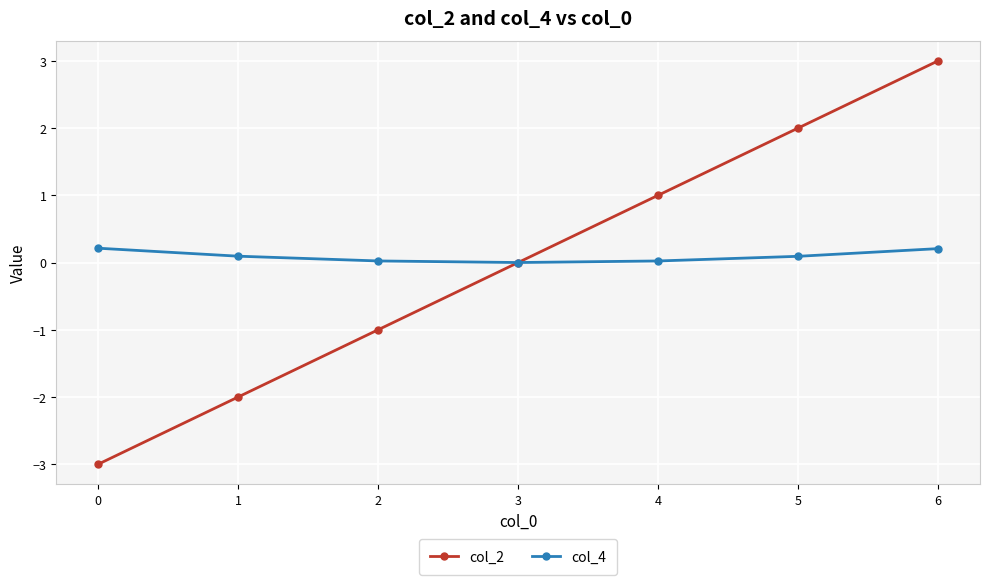

What is the minimum value shown in the chart?

-3.0